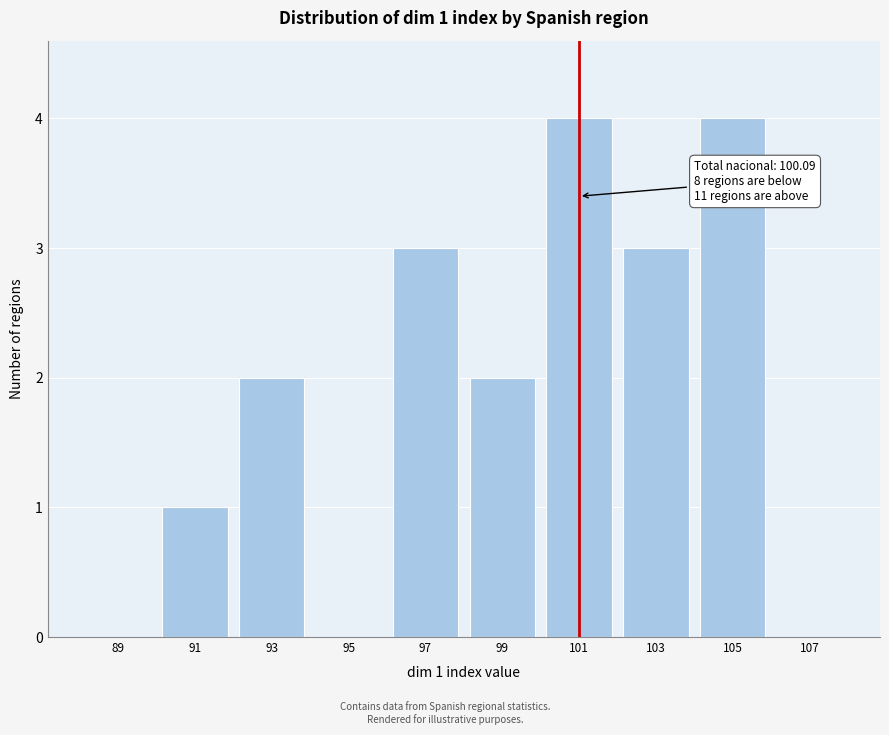

Reading right to left, transcribe all the data shown in this chart.

107=0	105=4	103=3	101=4	99=2	97=3	95=0	93=2	91=1	89=0